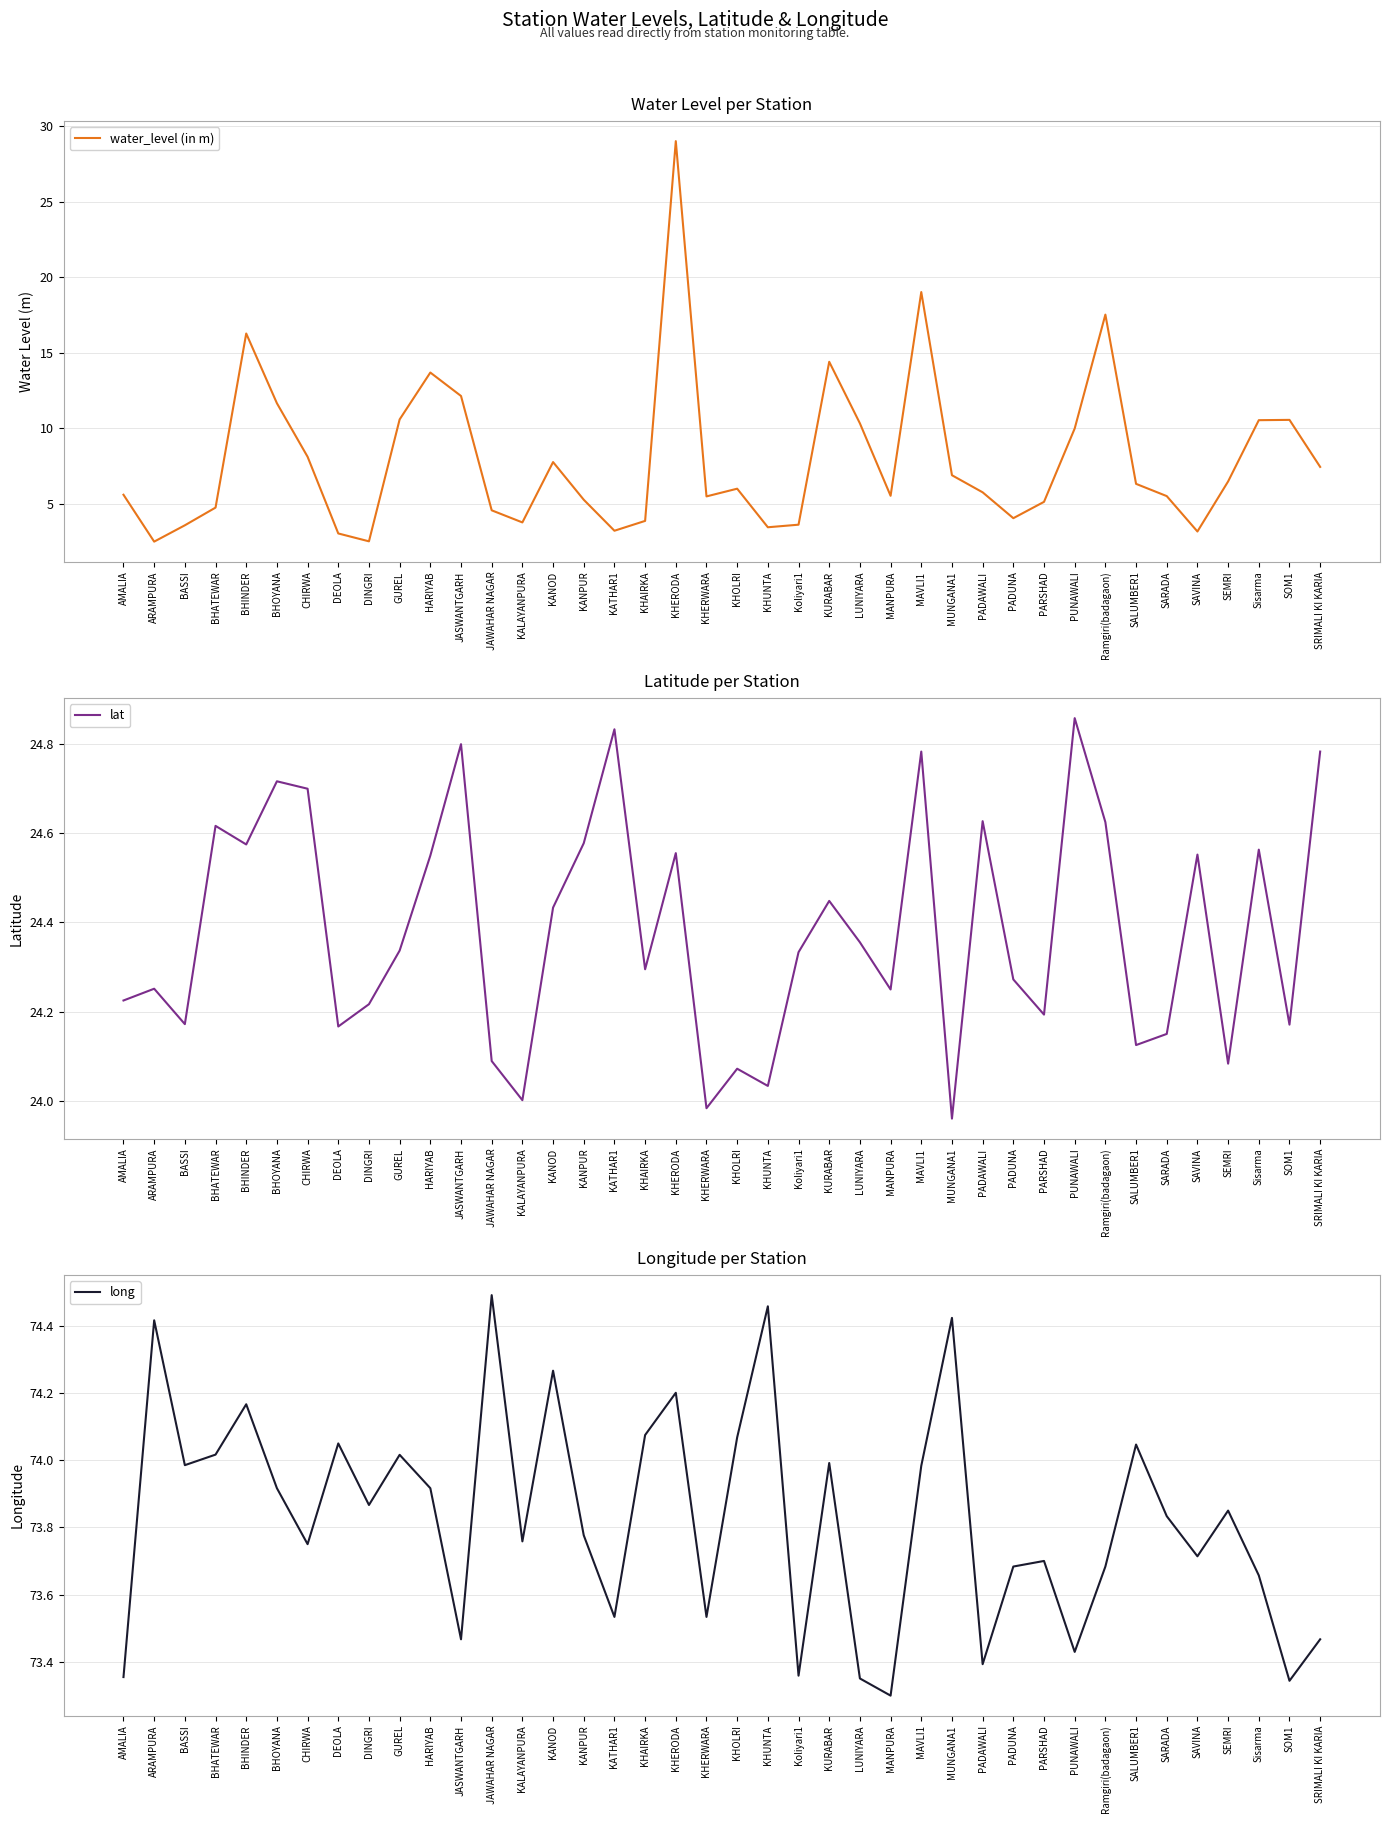

True or false: water_level (in m) and long intersect in this chart.

False